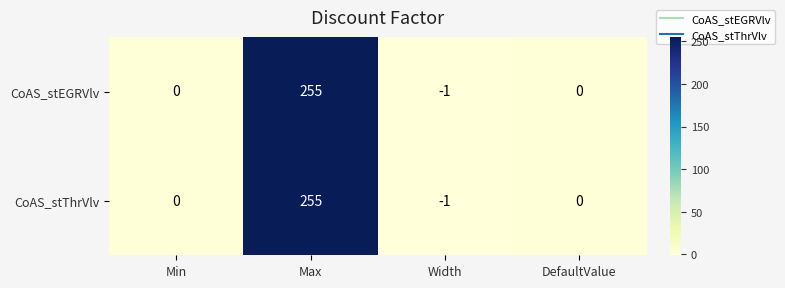

Reading left to right, what are all the values shown in this chart?

CoAS_stEGRVlv: 0	255	-1	0
CoAS_stThrVlv: 0	255	-1	0